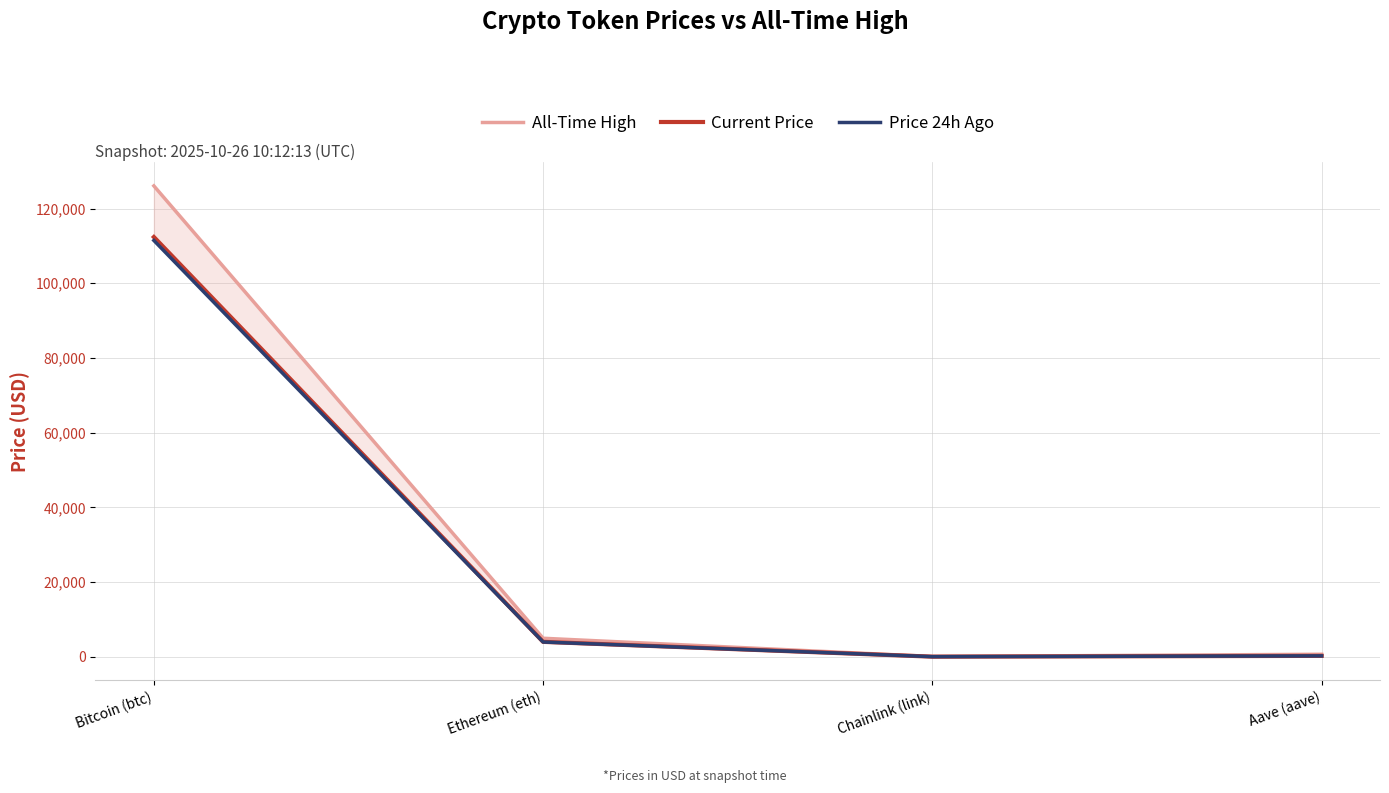

What are all the series names shown in the legend?

All-Time High, Current Price, Price 24h Ago